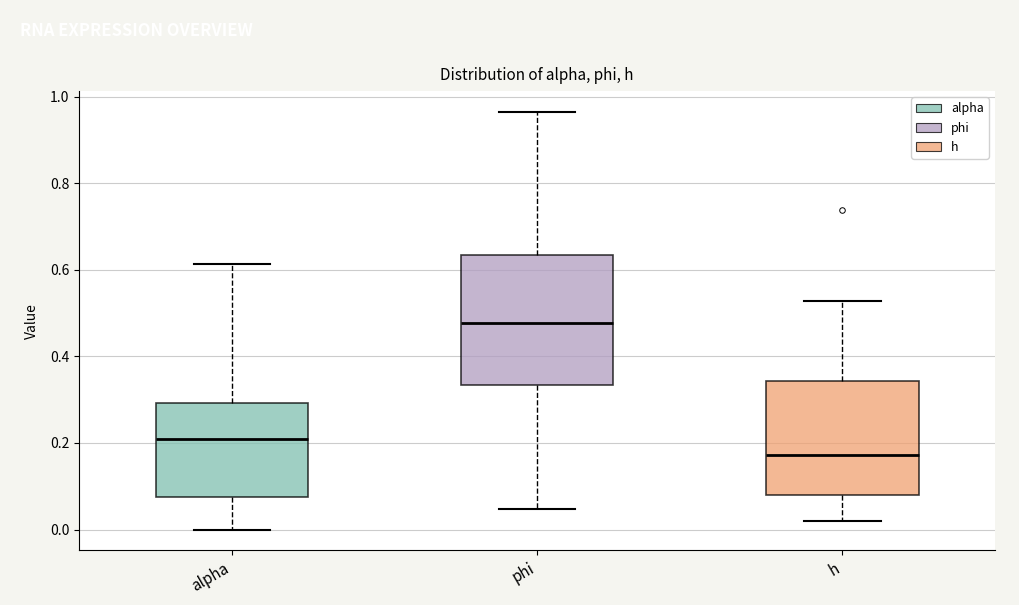

Which box has the highest median line?

phi